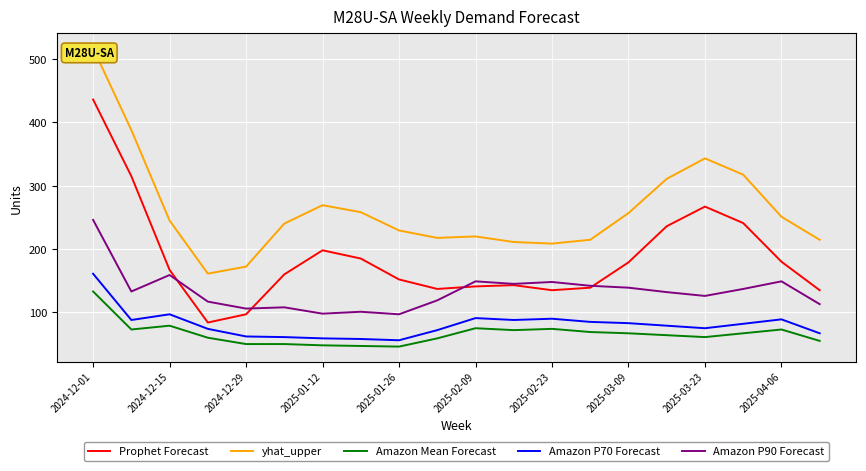

At which category does the chart reach its peak across all series?

2024-12-01